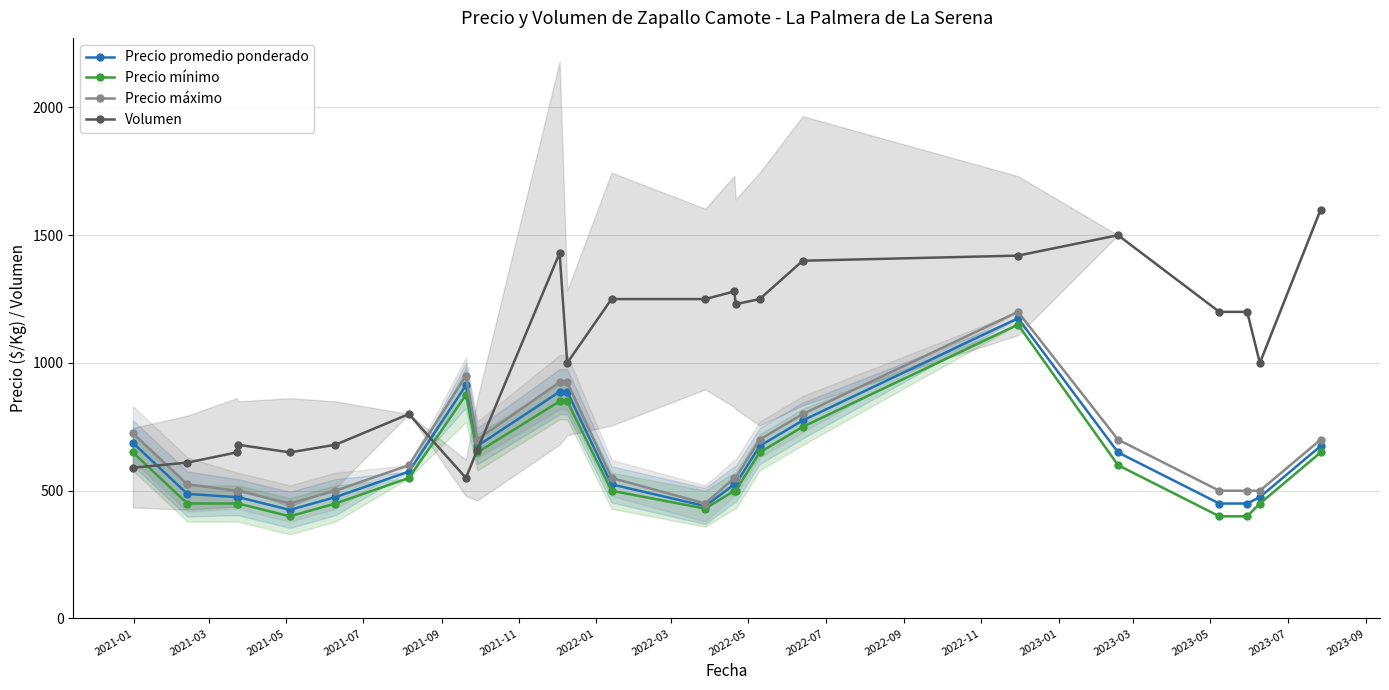

Reading left to right, list all the values displayed in this chart.

Precio promedio ponderado: 687.5	487.5	475.0	475.0	425.0	475.0	575.0	912.5	675.0	887.5	887.5	525.0	440.0	525.0	525.0	675.0	775.0	1175.0	650.0	450.0	450.0	475.0	675.0
Precio mínimo: 650.0	450.0	450.0	450.0	400.0	450.0	550.0	875.0	650.0	850.0	850.0	500.0	430.0	500.0	500.0	650.0	750.0	1150.0	600.0	400.0	400.0	450.0	650.0
Precio máximo: 725.0	525.0	500.0	500.0	450.0	500.0	600.0	950.0	700.0	925.0	925.0	550.0	450.0	550.0	550.0	700.0	800.0	1200.0	700.0	500.0	500.0	500.0	700.0
Volumen: 590.0	610.0	650.0	680.0	650.0	680.0	800.0	550.0	660.0	1430.0	1000.0	1250.0	1250.0	1280.0	1230.0	1250.0	1400.0	1420.0	1500.0	1200.0	1200.0	1000.0	1600.0